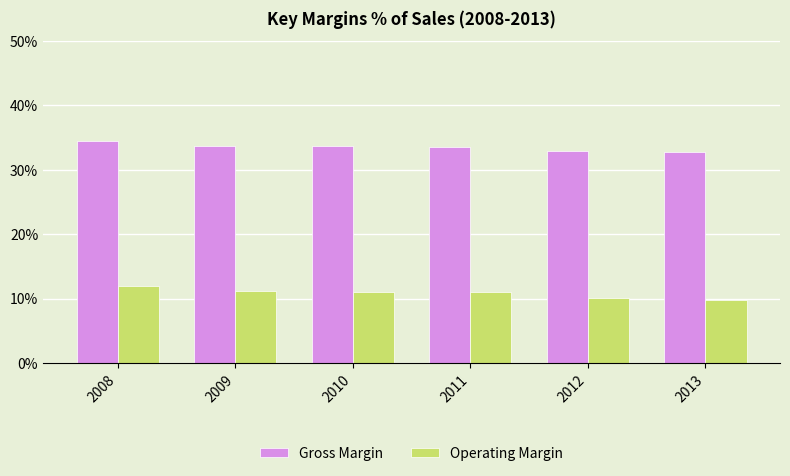

At which category is the sum across all series the highest?

2008